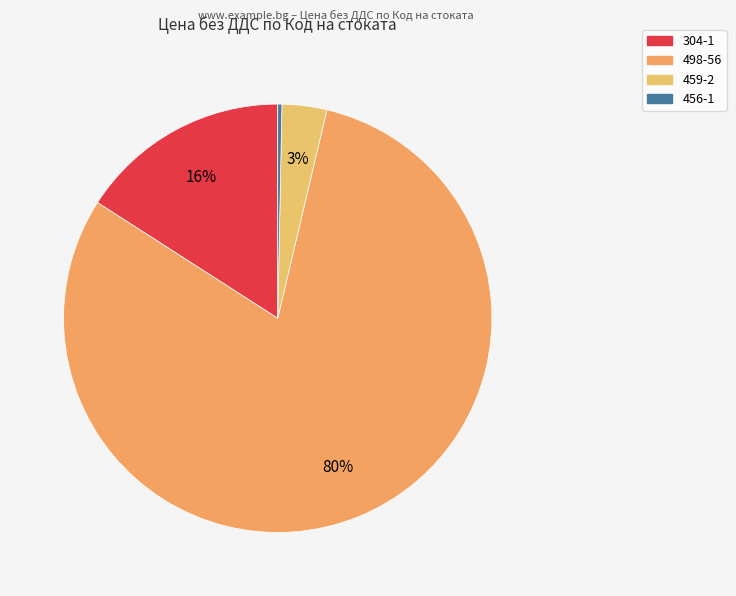

What is the ratio of the value at 498-56 to the value at 456-1?

255.7